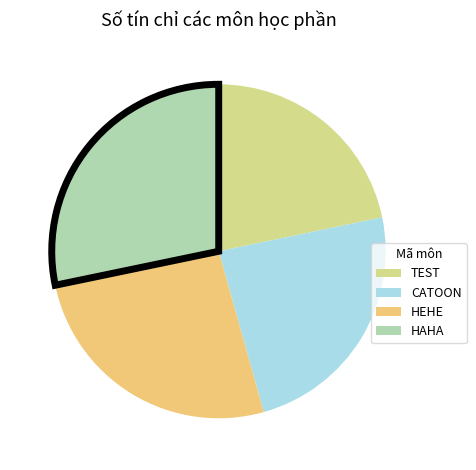

Is there any slice that represents more than half of the pie?

No